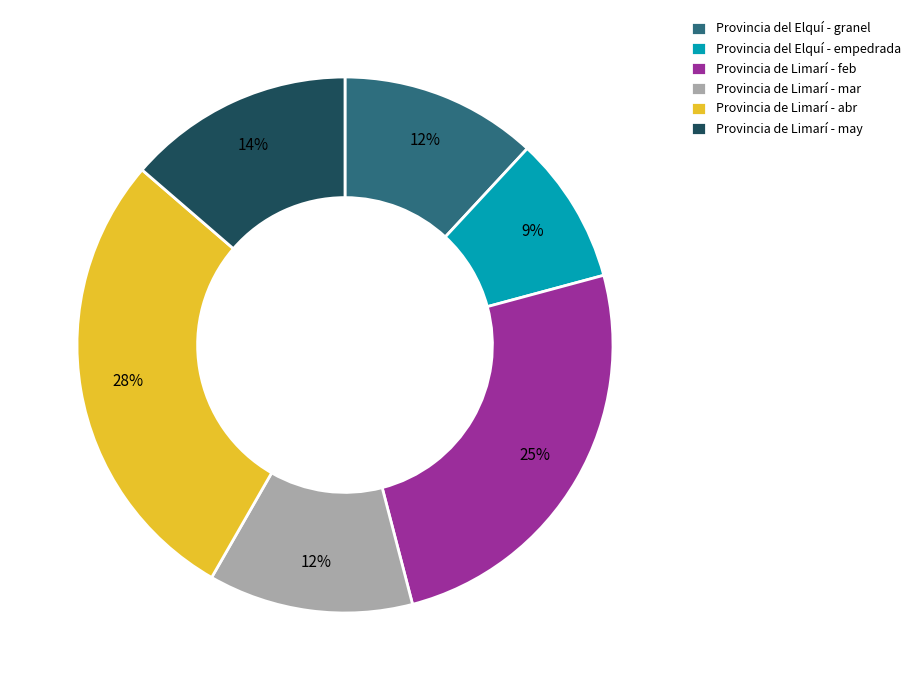

Is it true that Provincia de Limarí - feb is 25% of the pie?

True